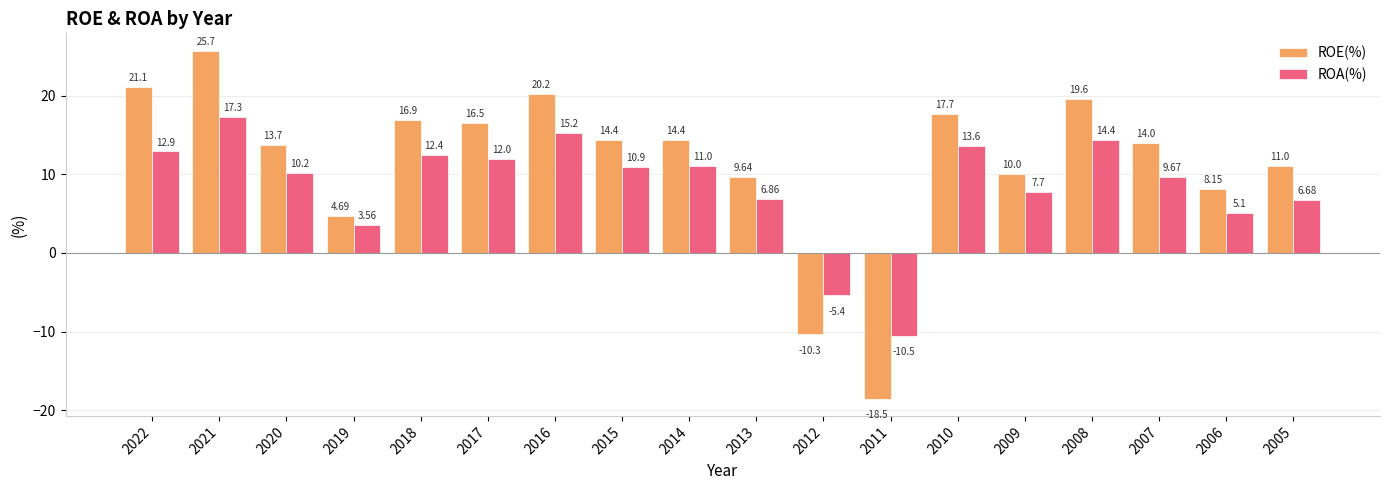

At 2022, list the series in order from largest to smallest.

ROE(%), ROA(%)